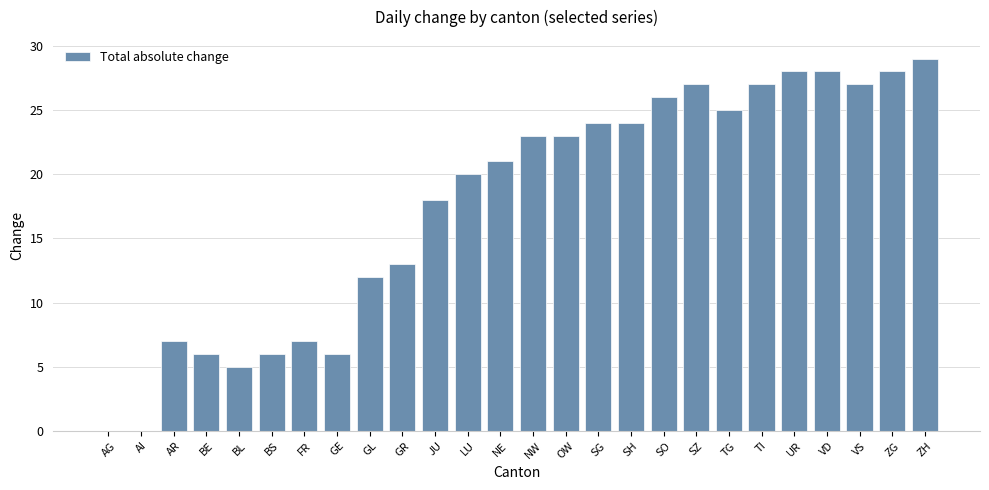

Reading right to left, extract all data points from this chart.

29	28	27	28	28	27	25	27	26	24	24	23	23	21	20	18	13	12	6	7	6	5	6	7	0	0